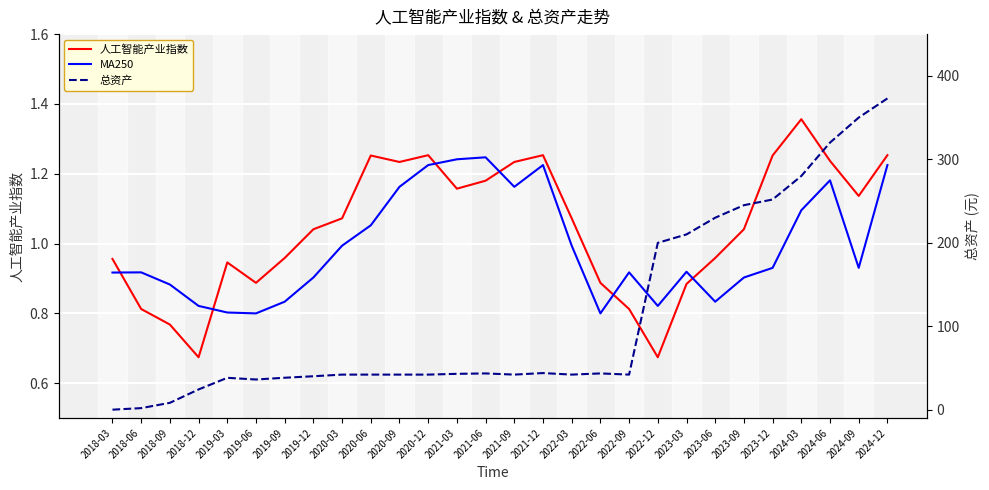

Is the value of 总资产 at 2019-12 greater than the value of 人工智能产业指数 at 2019-03?

Yes